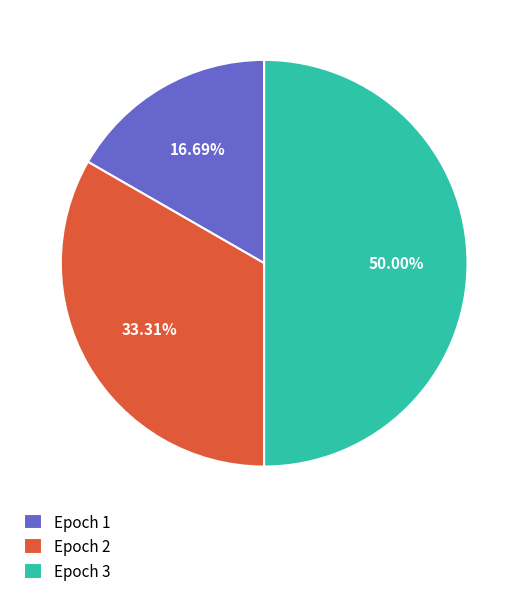

Is the sum of Epoch 3 and Epoch 2 greater than half?

Yes